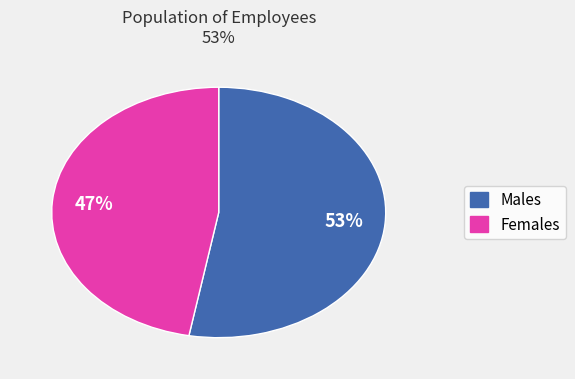

Is there any slice that represents more than half of the pie?

Yes